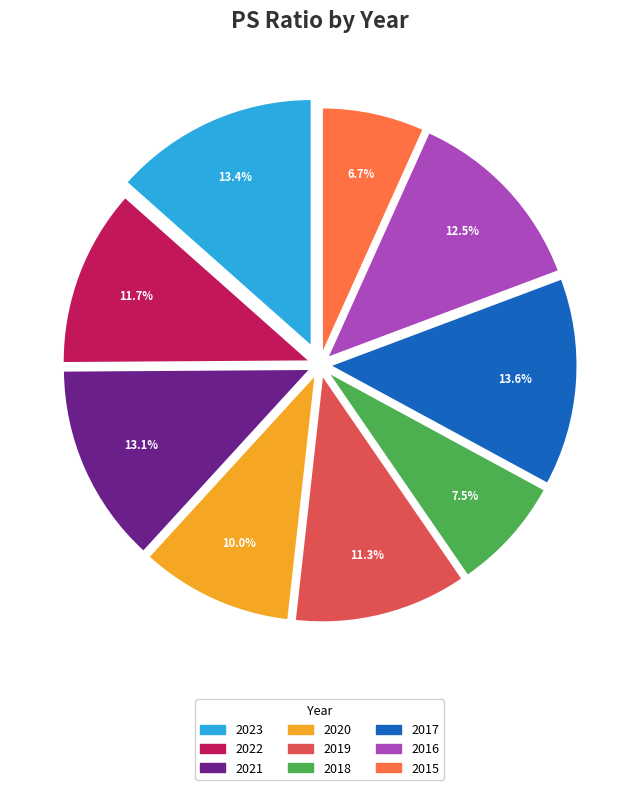

Is there any slice that represents more than half of the pie?

No